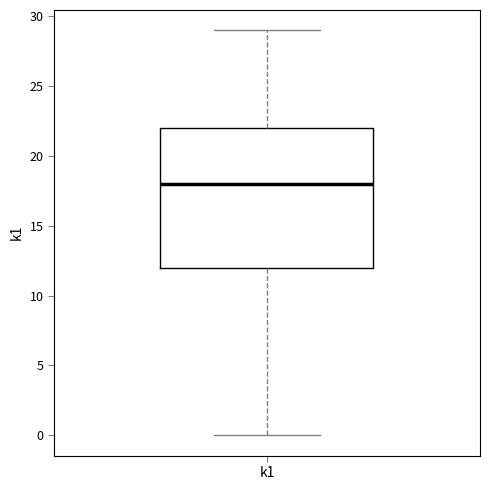

Where is the lower edge of the box for k1 on the y-axis? The values are not printed on the chart, so give them approximately, as read against the axis.

12